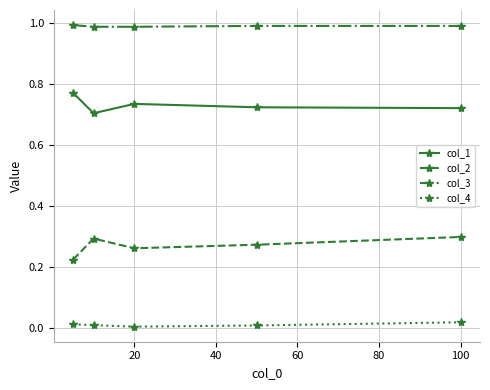

List the series in order of their peak value, lowest first.

col_4, col_2, col_1, col_3